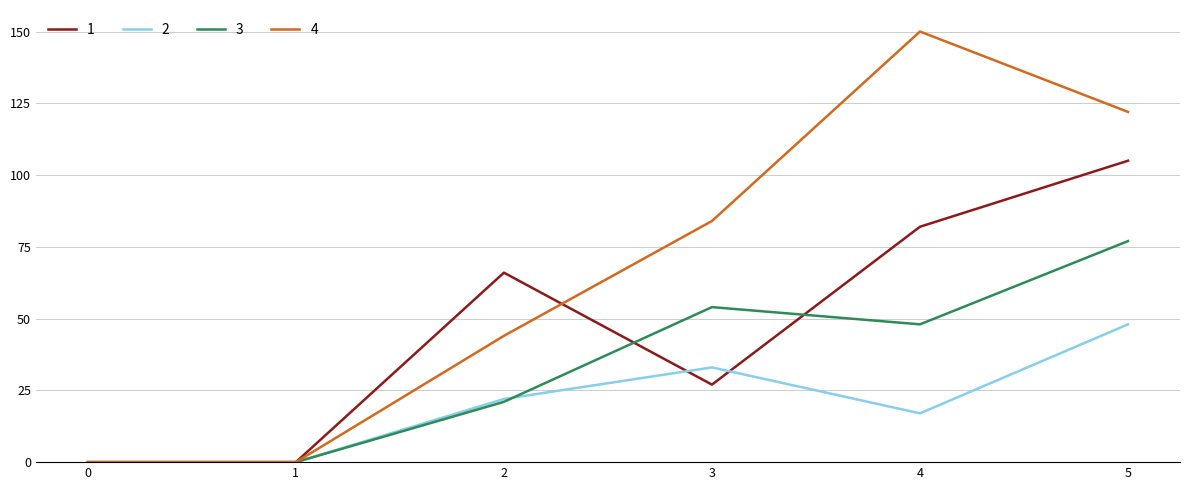

Rank the series by their maximum value, from lowest to highest.

2, 3, 1, 4